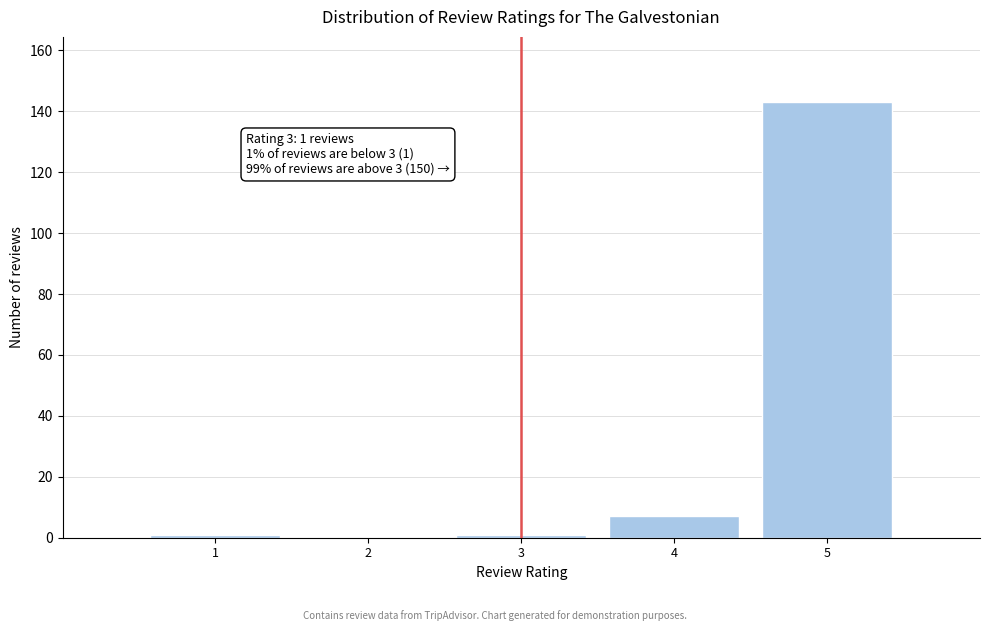

Reading left to right, what are all the values shown in this chart?

1=1	2=0	3=1	4=7	5=143